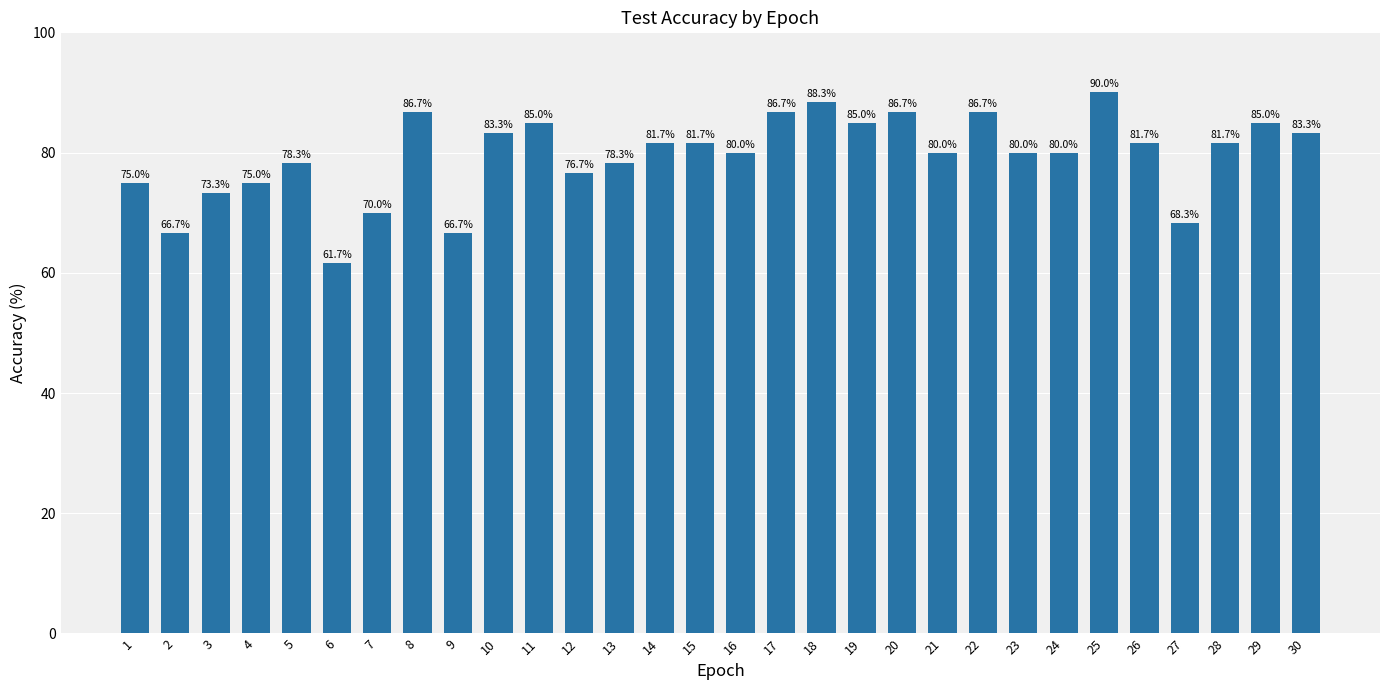

How many bars are there in total?

30